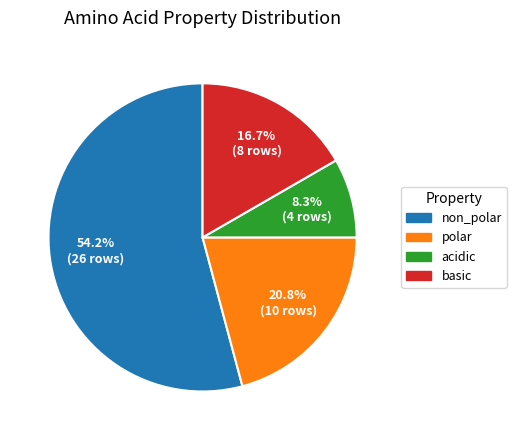

Count the number of slices in the pie.

4